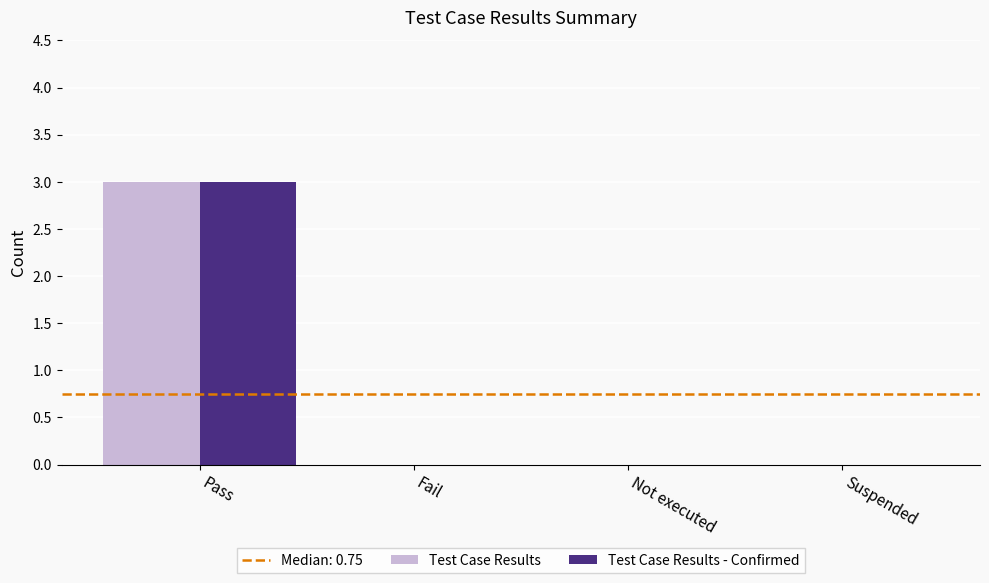

Is the value of Test Case Results - Confirmed at Not executed greater than the value of Test Case Results at Pass?

No